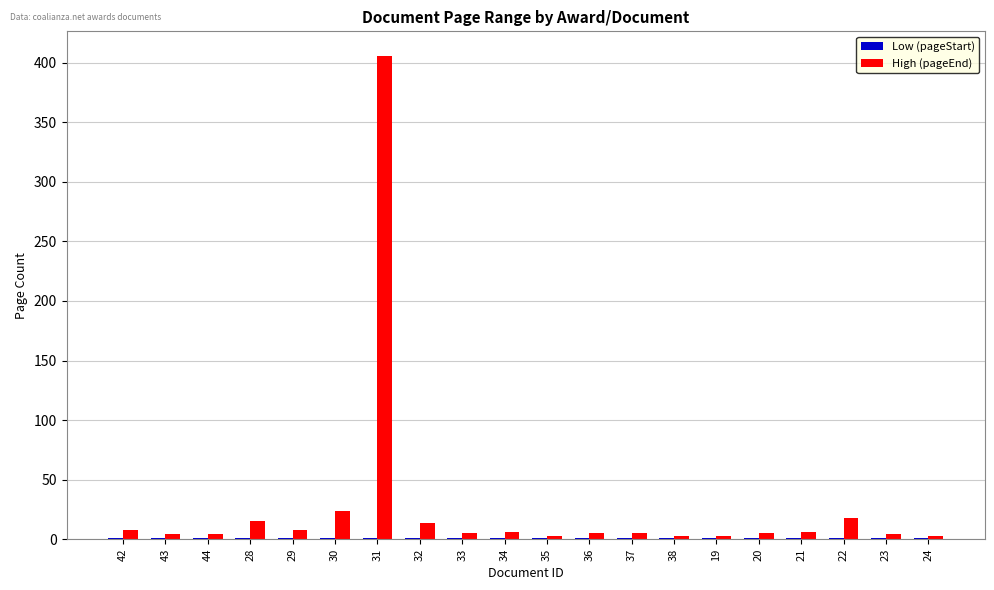

What is the sum of all High (pageEnd) values?

549